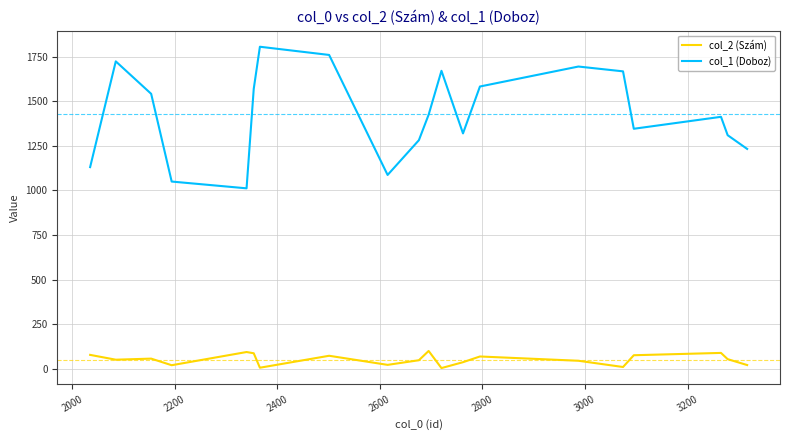

List the series in order of their overall mean, lowest first.

col_2 (Szám), col_1 (Doboz)